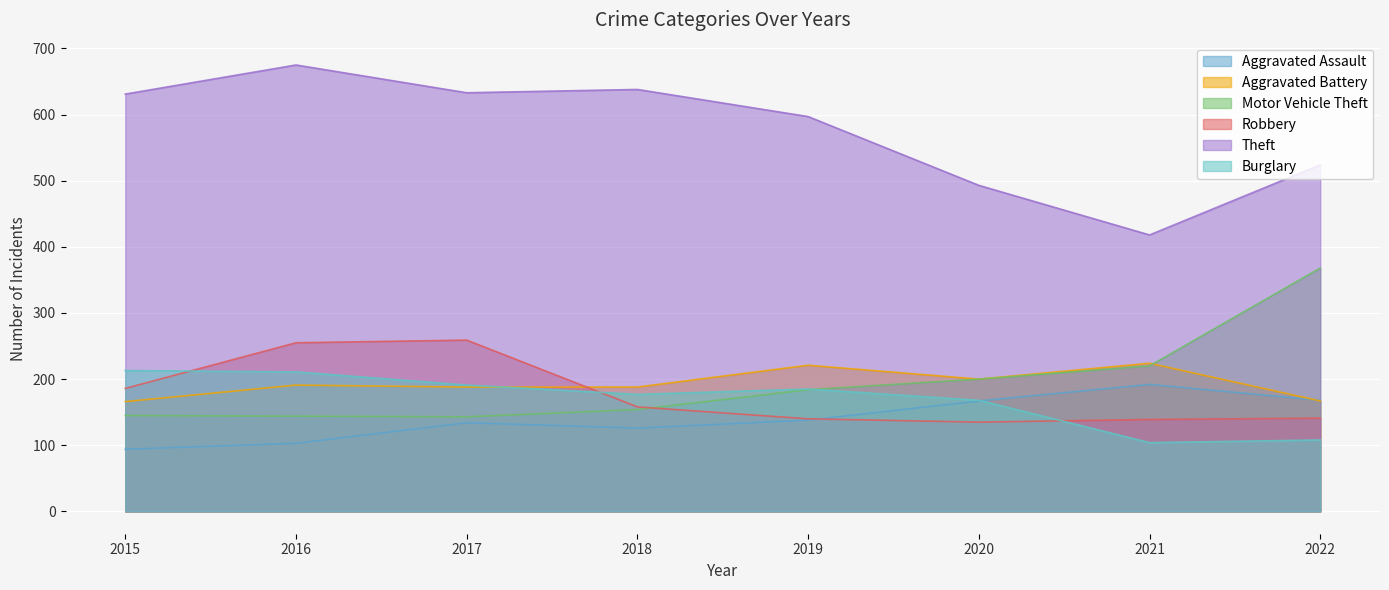

What is the maximum value for Aggravated Assault?

192